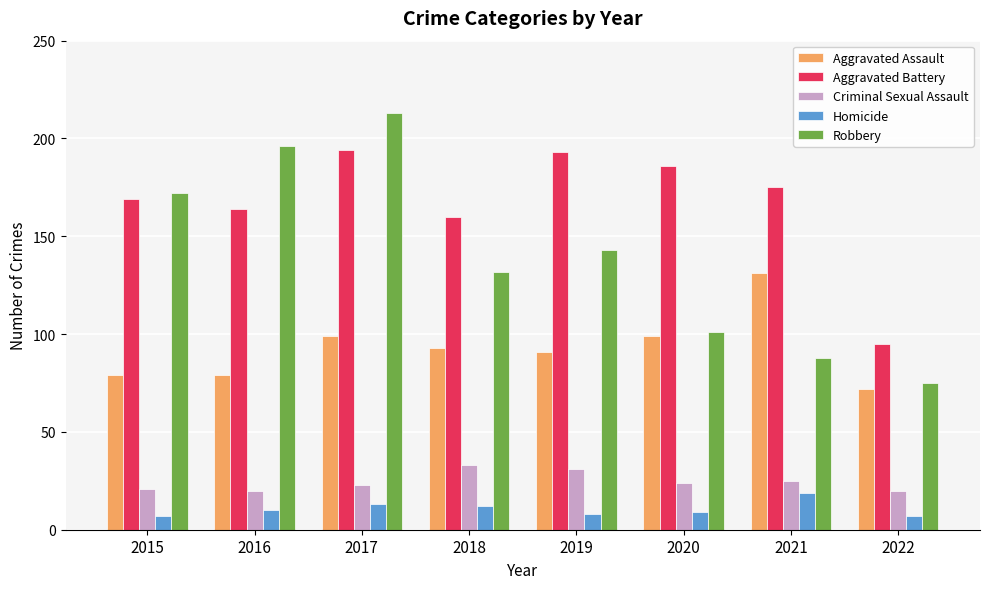

Reading left to right, extract all data points from this chart.

Aggravated Assault: 2015=79	2016=79	2017=99	2018=93	2019=91	2020=99	2021=131	2022=72
Aggravated Battery: 2015=169	2016=164	2017=194	2018=160	2019=193	2020=186	2021=175	2022=95
Criminal Sexual Assault: 2015=21	2016=20	2017=23	2018=33	2019=31	2020=24	2021=25	2022=20
Homicide: 2015=7	2016=10	2017=13	2018=12	2019=8	2020=9	2021=19	2022=7
Robbery: 2015=172	2016=196	2017=213	2018=132	2019=143	2020=101	2021=88	2022=75